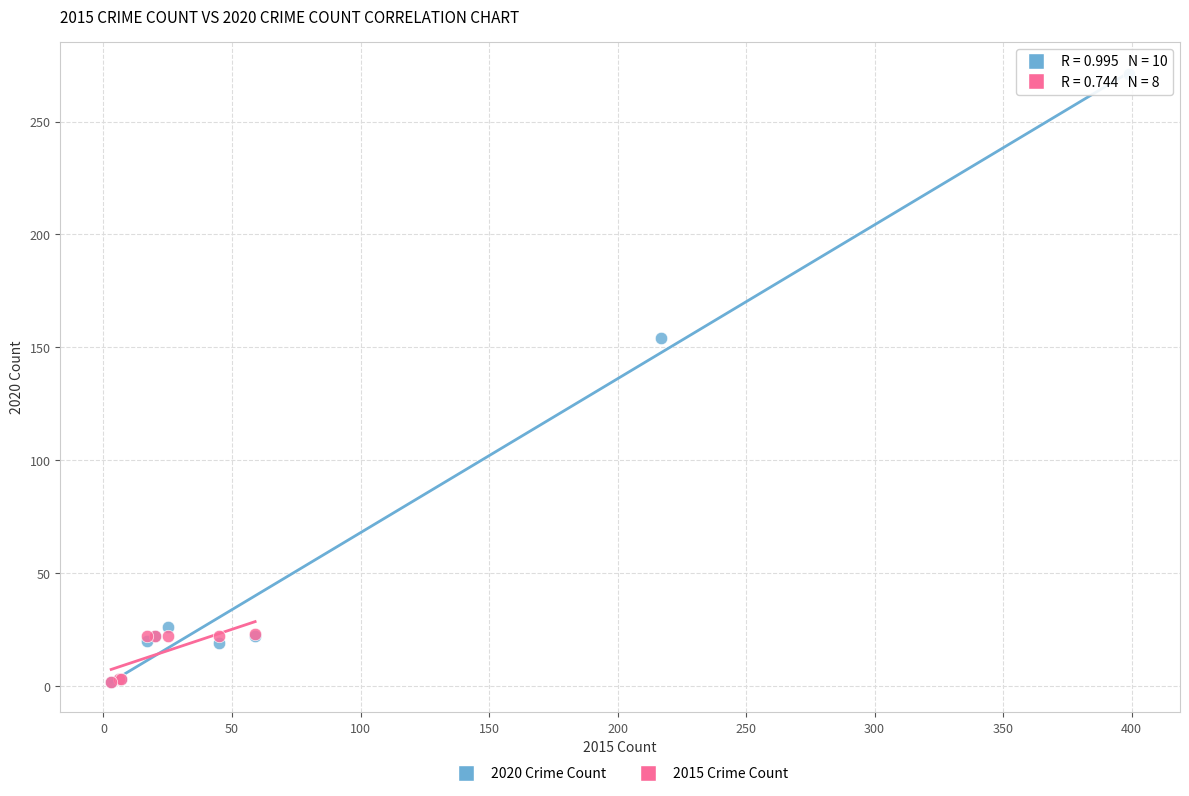

Which series has the largest Y range (max minus min)?

2020 Crime Count